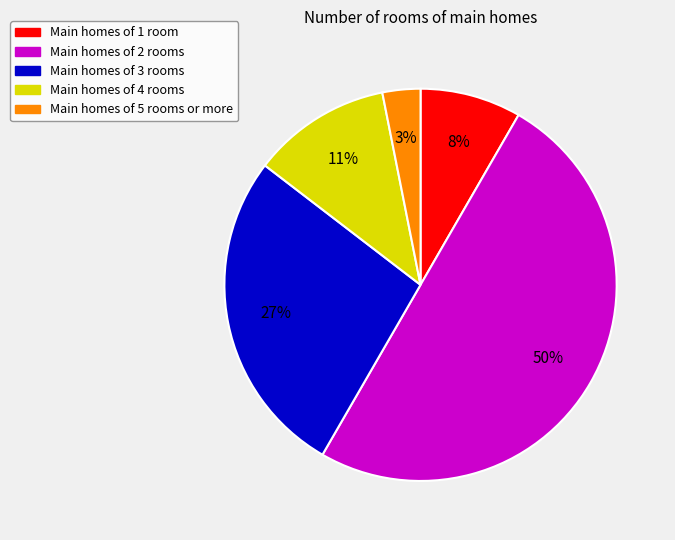

What percentage is the Main homes of 5 rooms or more slice, to the nearest percent?

3%